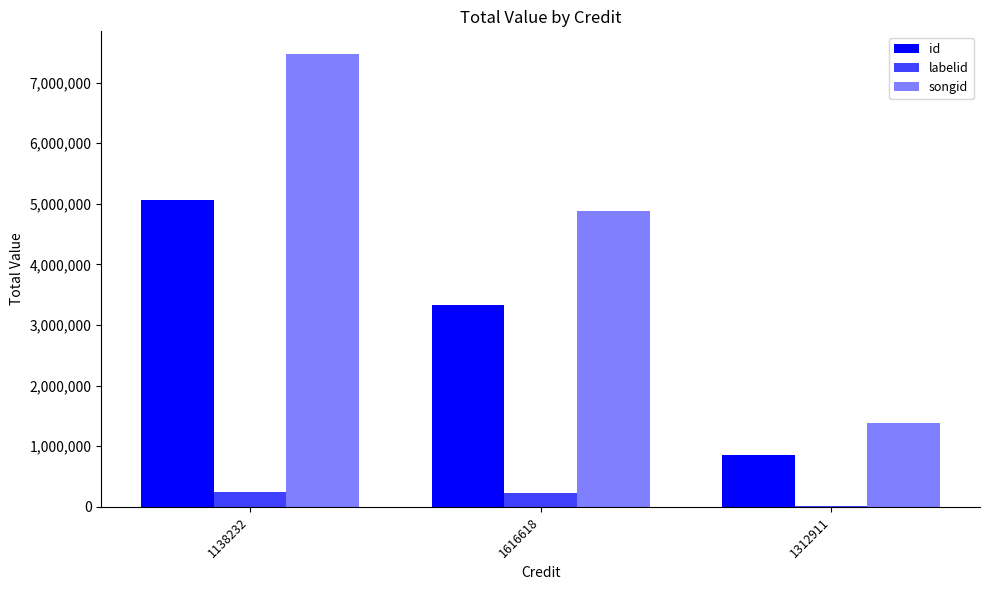

What is the total value across all series at 1616618?

8443184